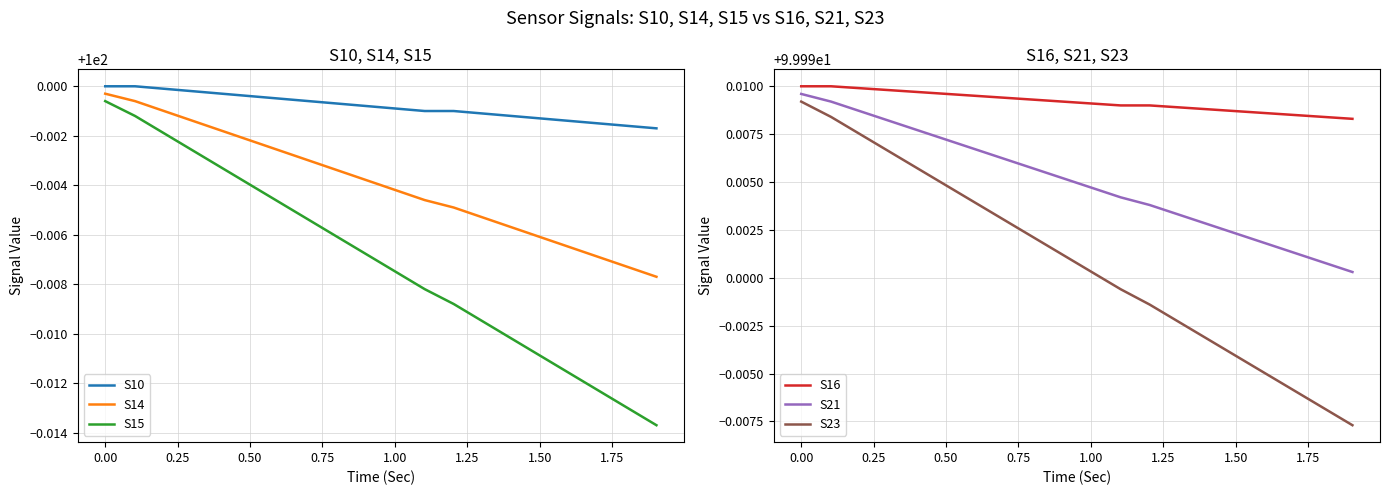

True or false: S21 and S16 cross at least once.

False